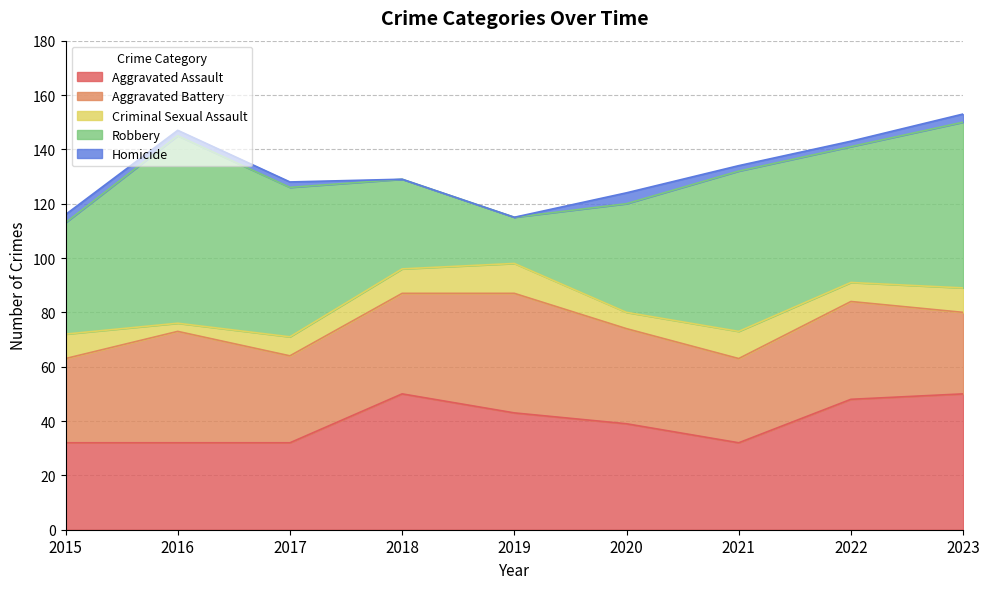

Reading left to right, extract all data points from this chart.

Aggravated Assault: 2015=32	2016=32	2017=32	2018=50	2019=43	2020=39	2021=32	2022=48	2023=50
Aggravated Battery: 2015=31	2016=41	2017=32	2018=37	2019=44	2020=35	2021=31	2022=36	2023=30
Criminal Sexual Assault: 2015=9	2016=3	2017=7	2018=9	2019=11	2020=6	2021=10	2022=7	2023=9
Robbery: 2015=41	2016=69	2017=55	2018=33	2019=17	2020=40	2021=59	2022=50	2023=61
Homicide: 2015=3	2016=2	2017=2	2018=0	2019=0	2020=4	2021=2	2022=2	2023=3